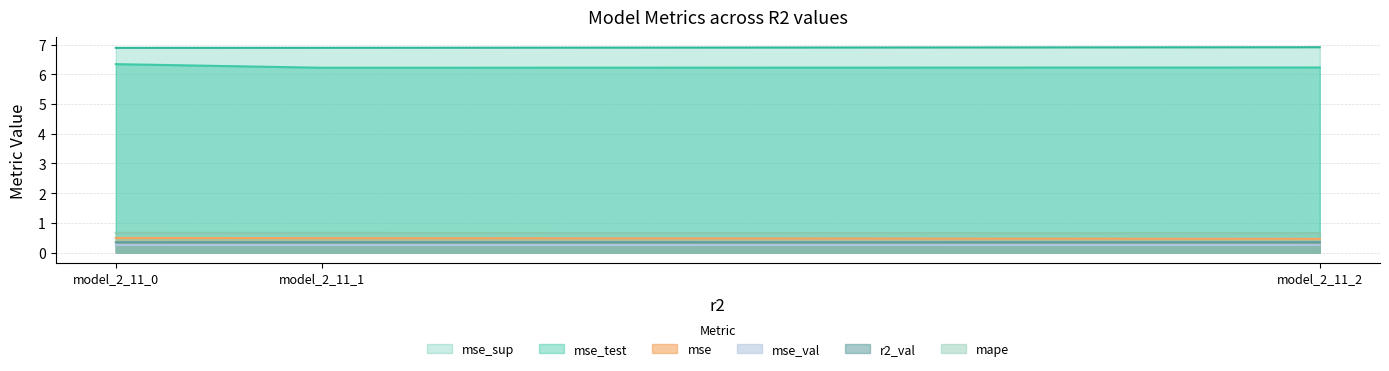

At which label does r2_val reach its peak?

model_2_11_0